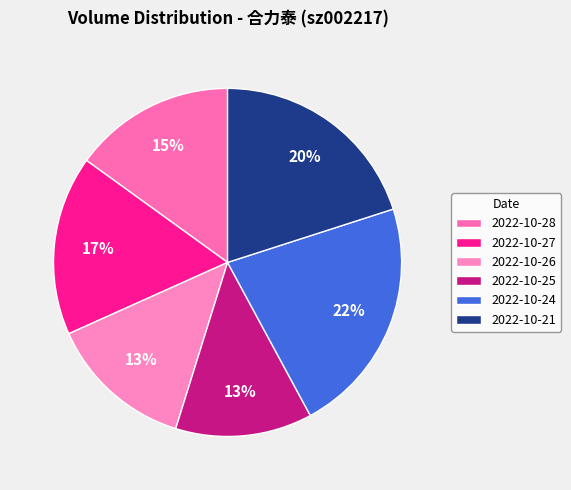

How many segments does this pie chart have?

6